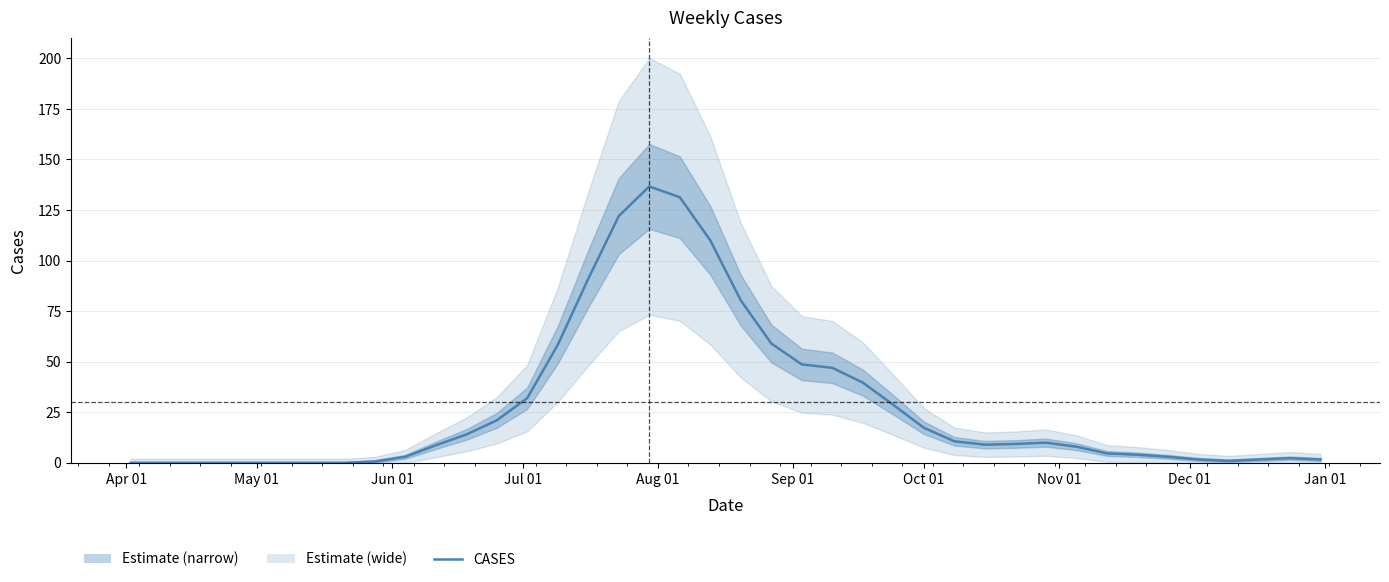

What is the value of the 32nd point from the left?

8.0